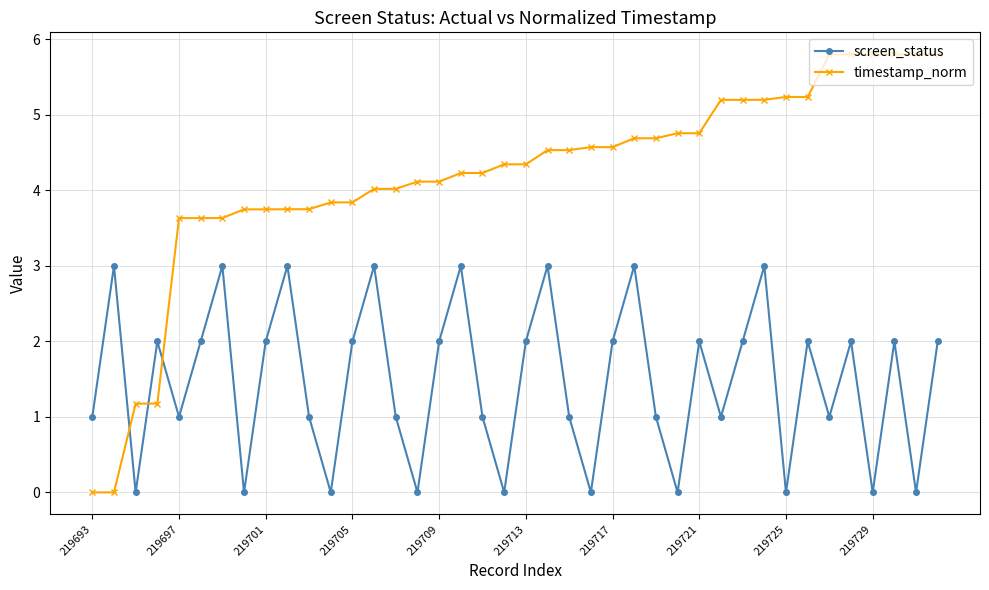

What is the value of the screen_status point at the 10th from the left?

3.0